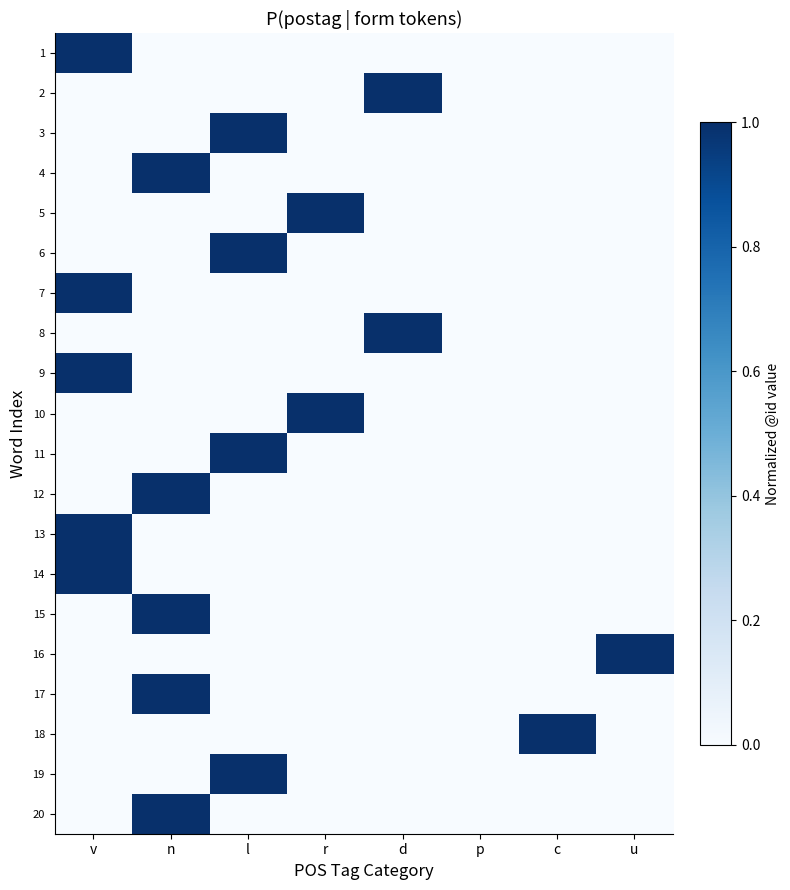

Reading left to right, transcribe all the data shown in this chart.

1: v=1	n=0	l=0	r=0	d=0	p=0	c=0	u=0
2: v=0	n=0	l=0	r=0	d=1	p=0	c=0	u=0
3: v=0	n=0	l=1	r=0	d=0	p=0	c=0	u=0
4: v=0	n=1	l=0	r=0	d=0	p=0	c=0	u=0
5: v=0	n=0	l=0	r=1	d=0	p=0	c=0	u=0
6: v=0	n=0	l=1	r=0	d=0	p=0	c=0	u=0
7: v=1	n=0	l=0	r=0	d=0	p=0	c=0	u=0
8: v=0	n=0	l=0	r=0	d=1	p=0	c=0	u=0
9: v=1	n=0	l=0	r=0	d=0	p=0	c=0	u=0
10: v=0	n=0	l=0	r=1	d=0	p=0	c=0	u=0
11: v=0	n=0	l=1	r=0	d=0	p=0	c=0	u=0
12: v=0	n=1	l=0	r=0	d=0	p=0	c=0	u=0
13: v=1	n=0	l=0	r=0	d=0	p=0	c=0	u=0
14: v=1	n=0	l=0	r=0	d=0	p=0	c=0	u=0
15: v=0	n=1	l=0	r=0	d=0	p=0	c=0	u=0
16: v=0	n=0	l=0	r=0	d=0	p=0	c=0	u=1
17: v=0	n=1	l=0	r=0	d=0	p=0	c=0	u=0
18: v=0	n=0	l=0	r=0	d=0	p=0	c=1	u=0
19: v=0	n=0	l=1	r=0	d=0	p=0	c=0	u=0
20: v=0	n=1	l=0	r=0	d=0	p=0	c=0	u=0